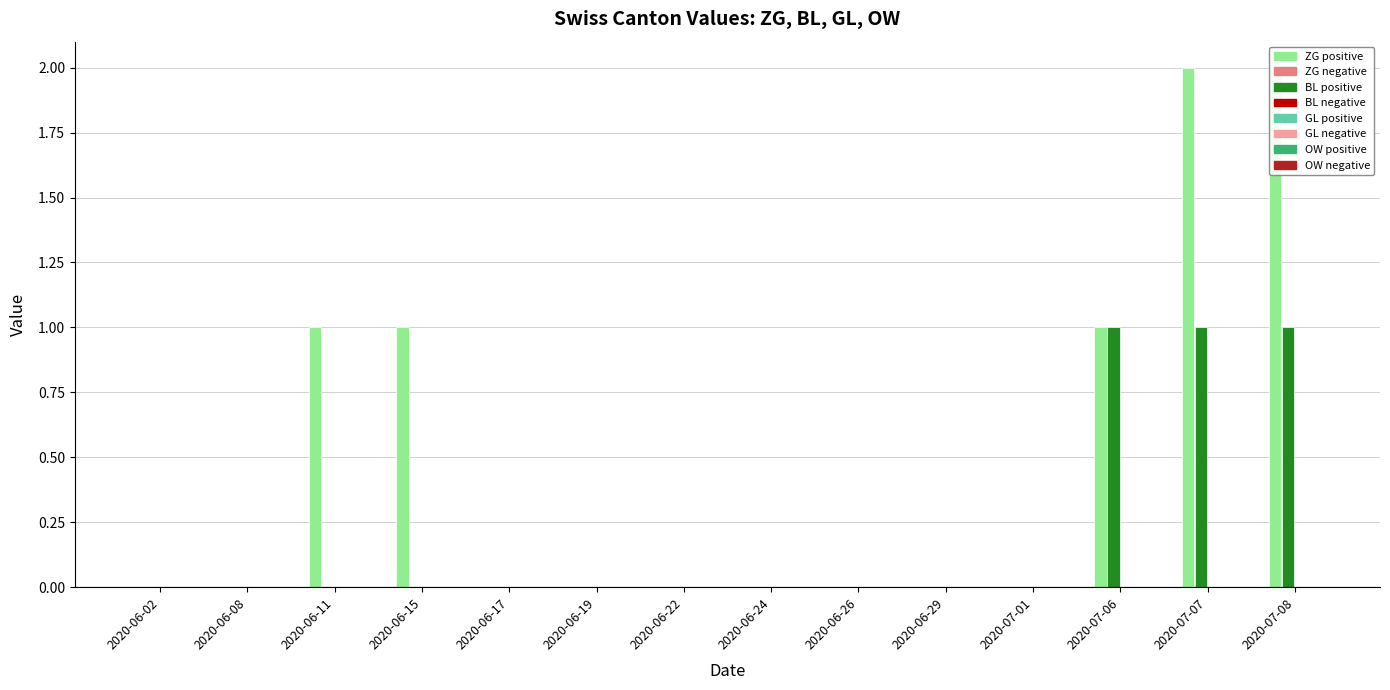

The ZG series shows 0 at 2020-06-26. True or false?

True